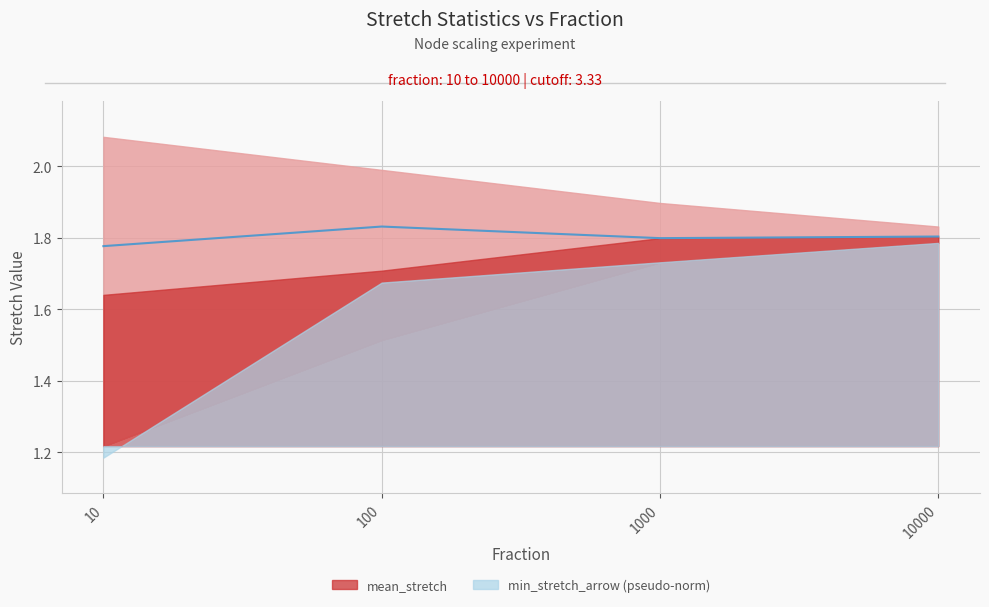

What is the change in value from 10 to 100?

+0.1